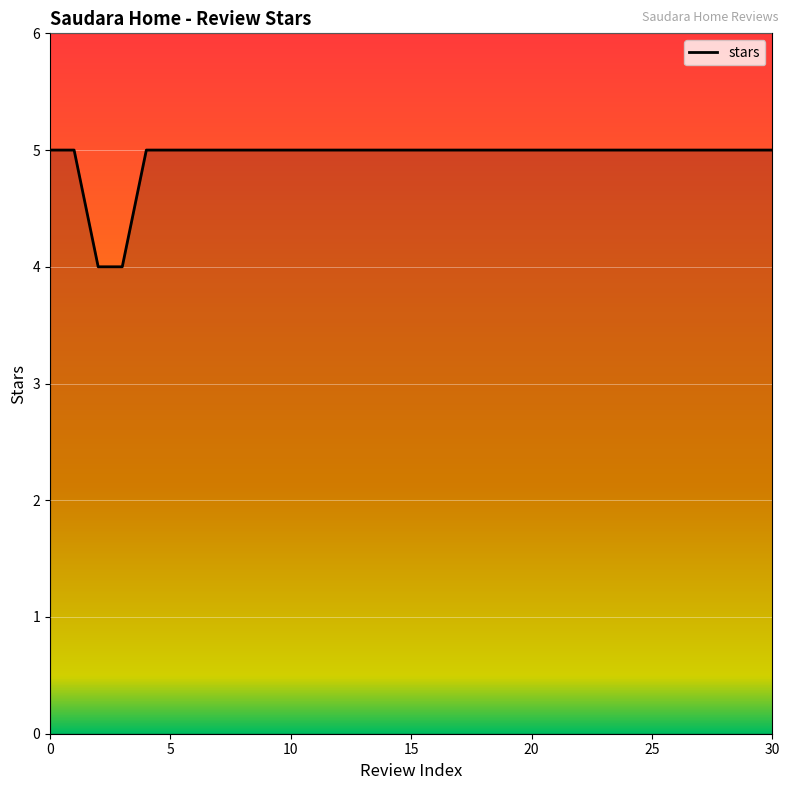

What is the greatest value displayed?

5